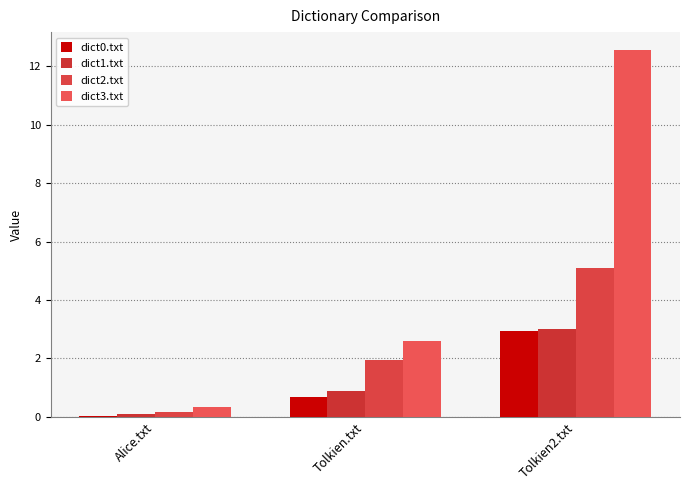

What is the spread (max minus min) of values at Tolkien2.txt?

9.6